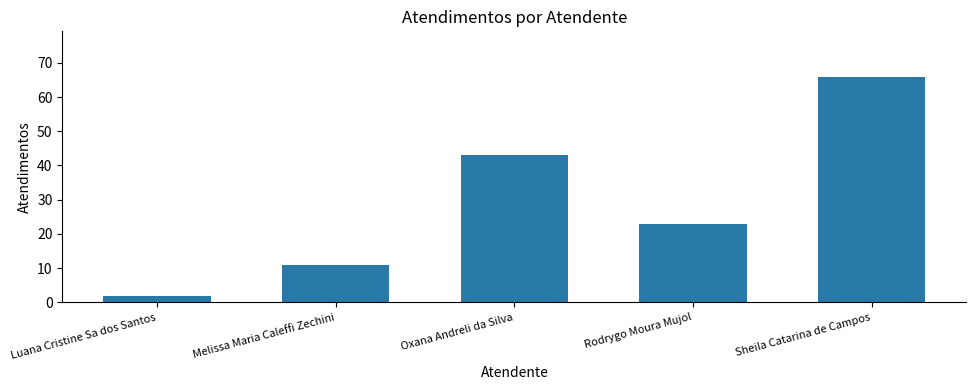

Rank the categories by value from highest to lowest.

Sheila Catarina de Campos, Oxana Andreli da Silva, Rodrygo Moura Mujol, Melissa Maria Caleffi Zechini, Luana Cristine Sa dos Santos